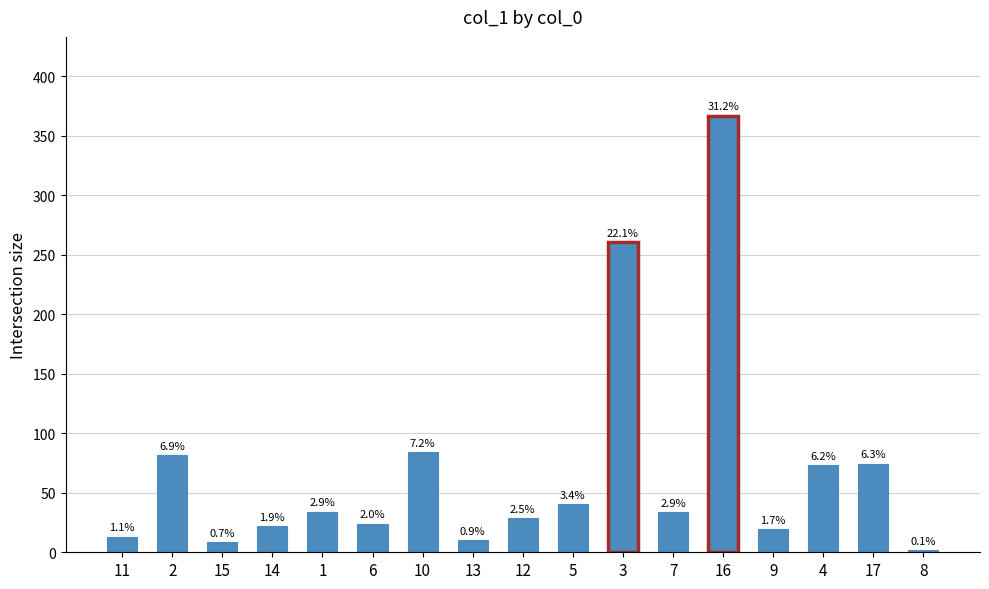

Where does the data first go above 33?

2